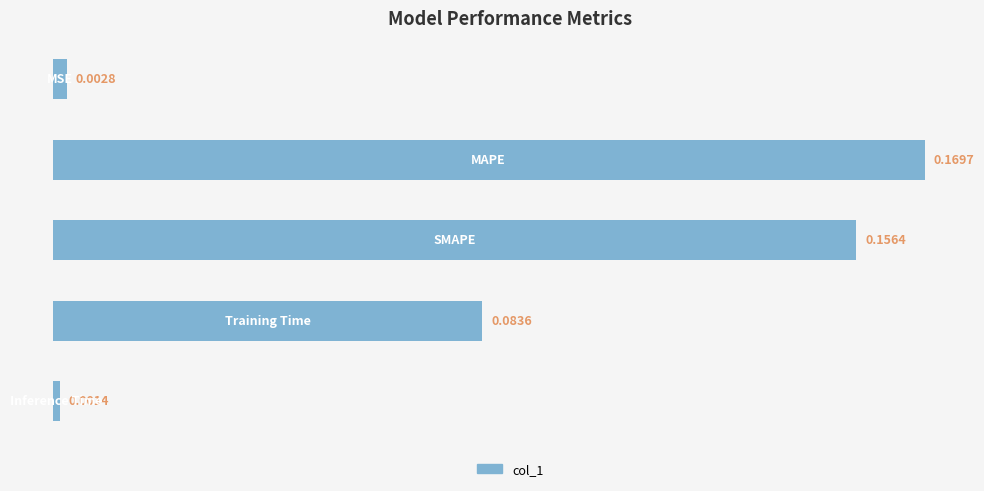

What is the sum of all values?

0.4